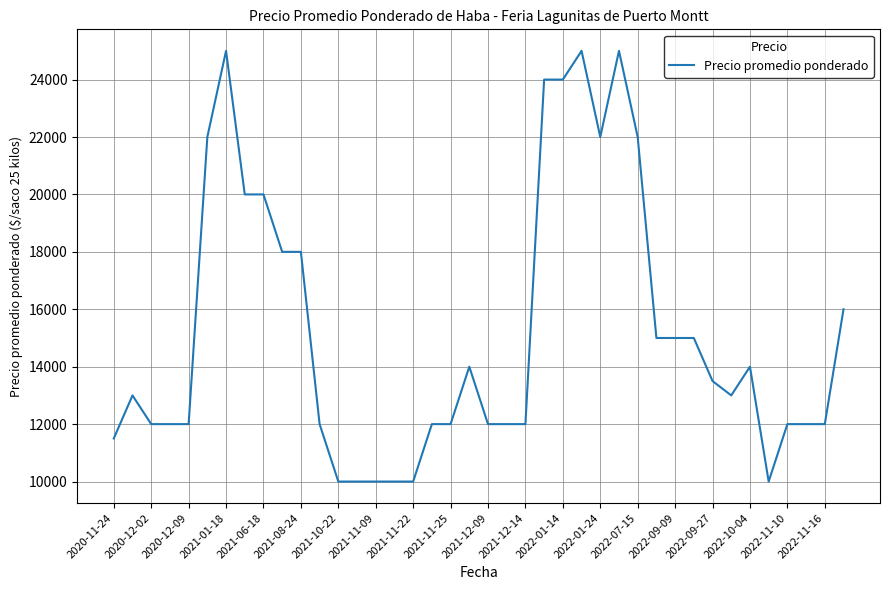

What is the maximum value shown in the chart?

25000